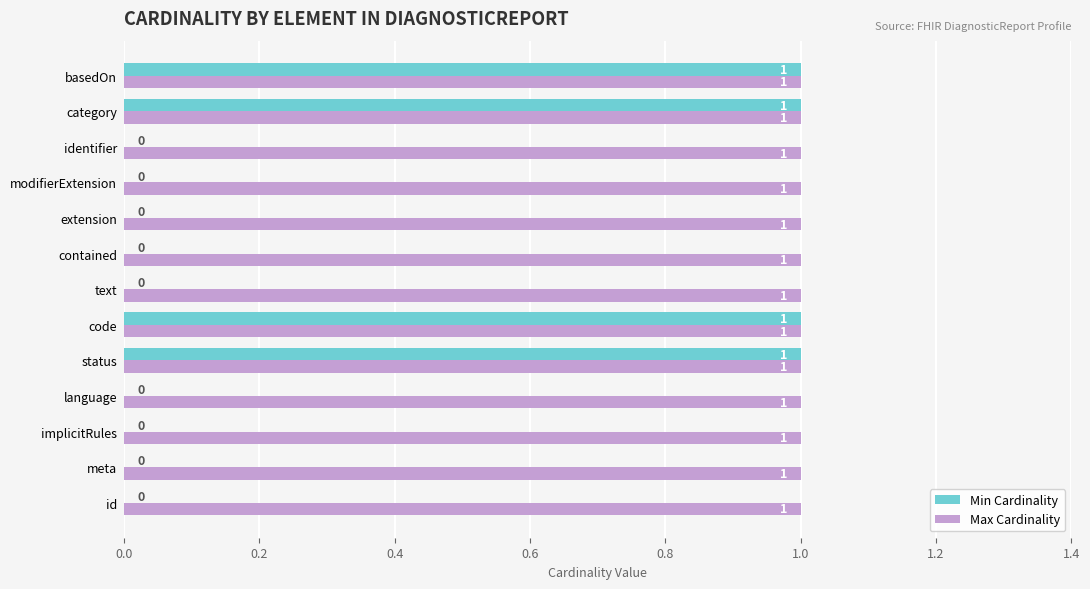

Is it true that Max Cardinality equals 1 at implicitRules?

True